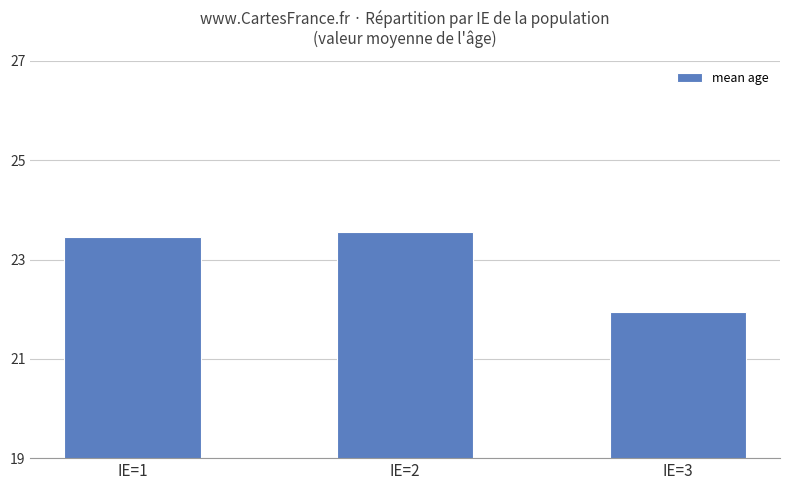

How many bars are there in total?

3